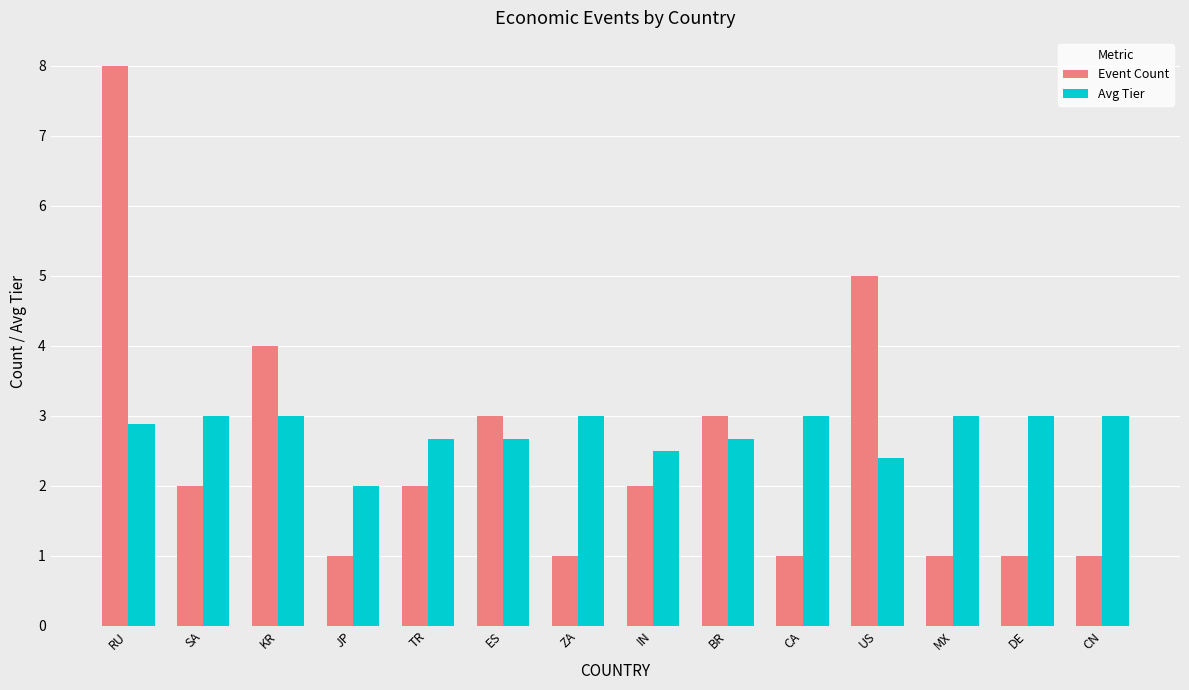

Rank the series by their average value, from highest to lowest.

Avg Tier, Event Count